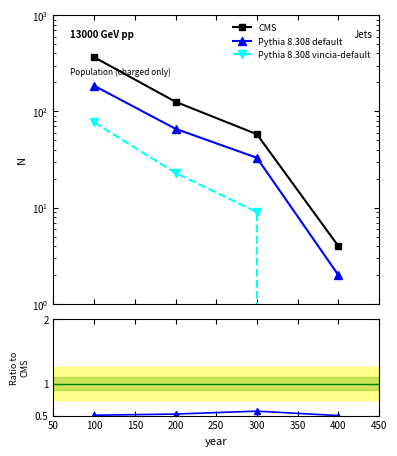

True or false: Pythia 8.308 default and n_female_fertile cross at least once.

False